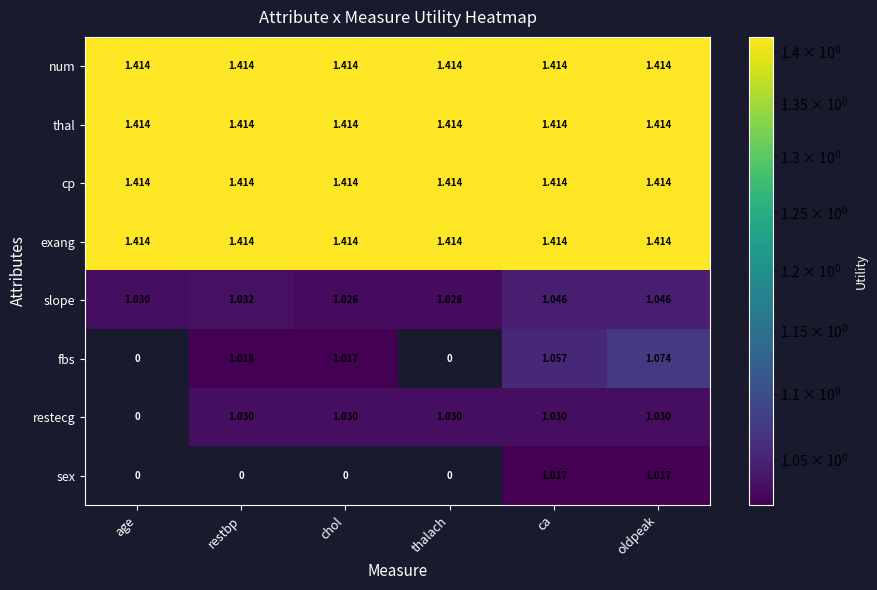

Between age and ca, which series saw the biggest shift?

fbs